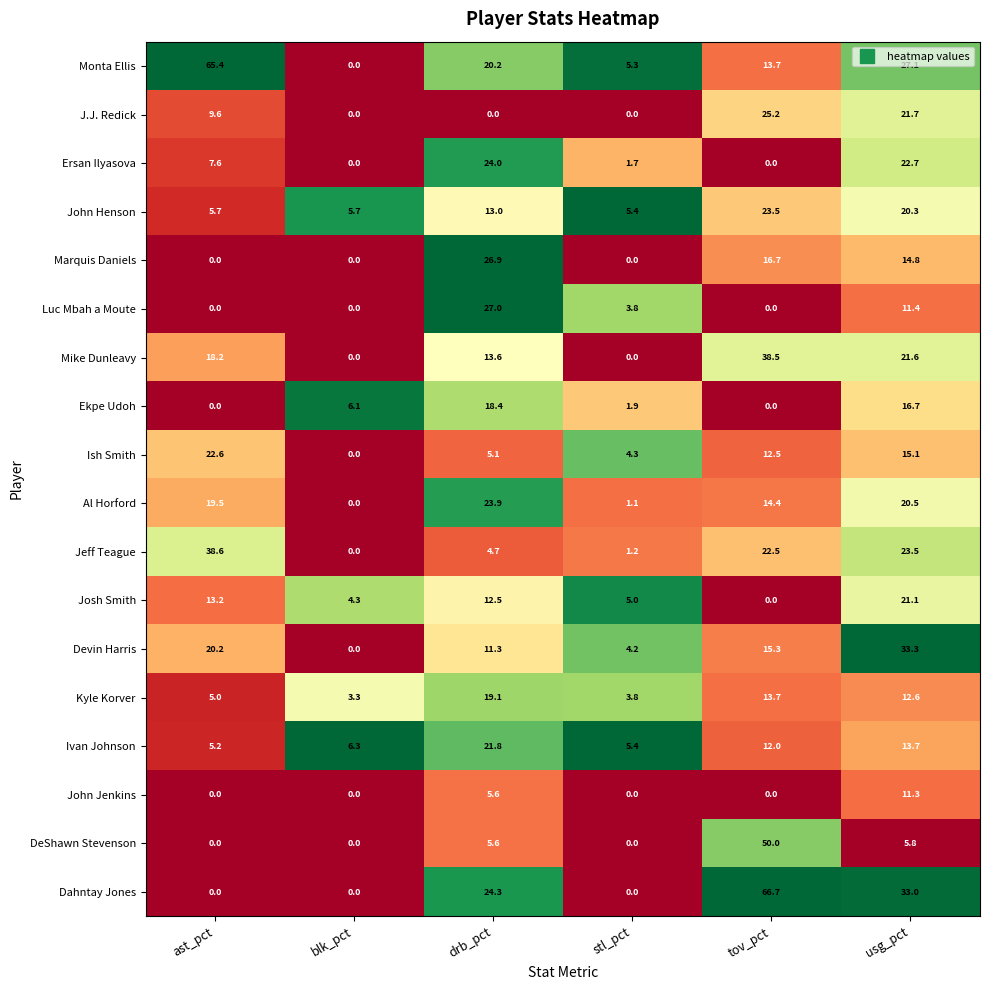

At usg_pct, list the series in order from smallest to largest.

DeShawn Stevenson, John Jenkins, Luc Mbah a Moute, Kyle Korver, Ivan Johnson, Marquis Daniels, Ish Smith, Ekpe Udoh, John Henson, Al Horford, Josh Smith, Mike Dunleavy, J.J. Redick, Ersan Ilyasova, Jeff Teague, Monta Ellis, Dahntay Jones, Devin Harris